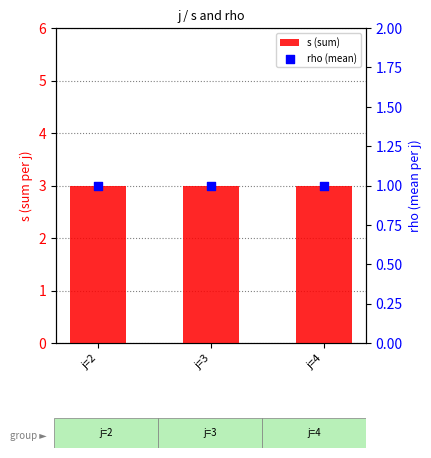

Which series has the largest total across all categories?

s (sum)